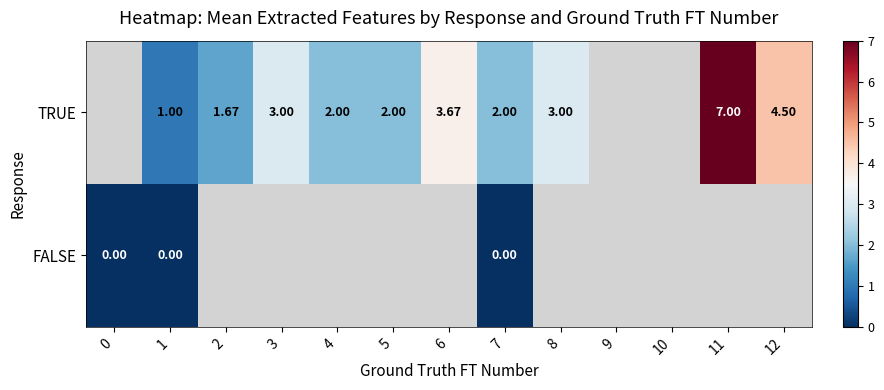

What is the maximum value shown in the chart?

7.0